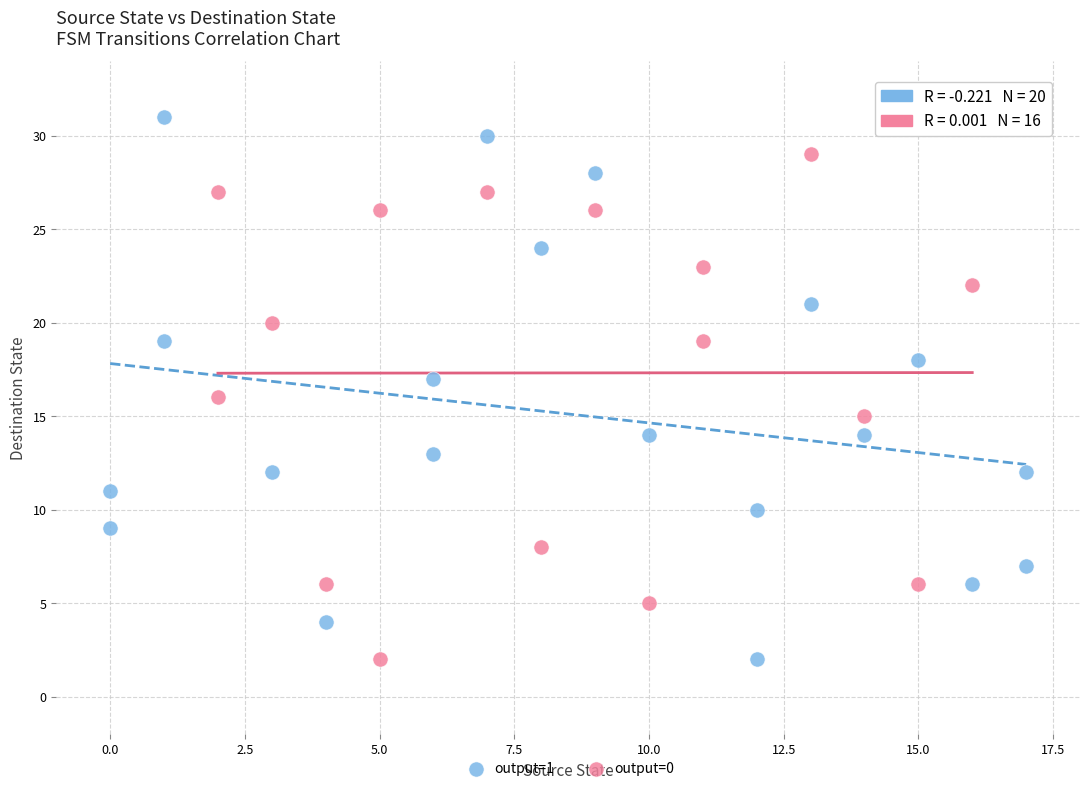

Which series reaches the maximum Y coordinate?

output=1